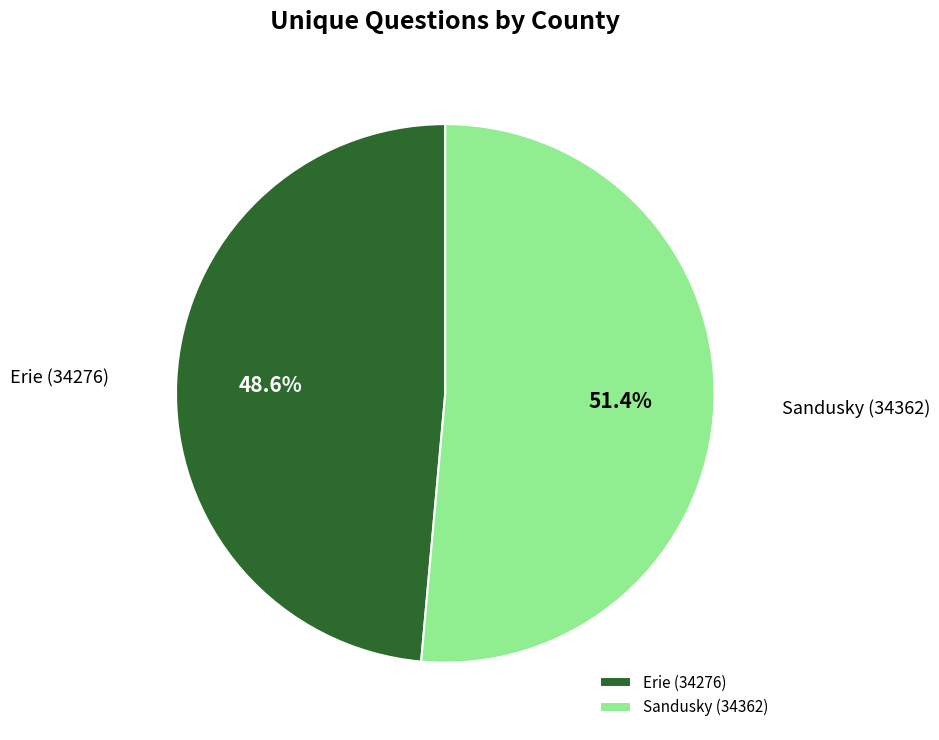

What percentage is the Sandusky (34362) slice, to the nearest percent?

51%